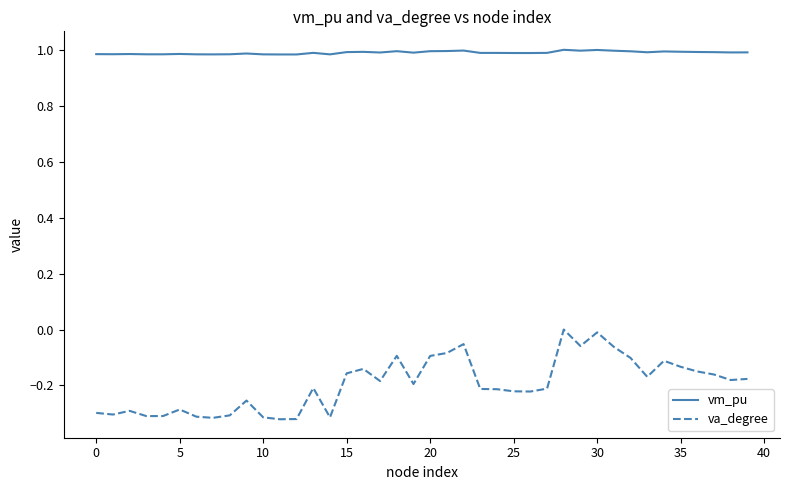

List the series in order of their peak value, lowest first.

va_degree, vm_pu